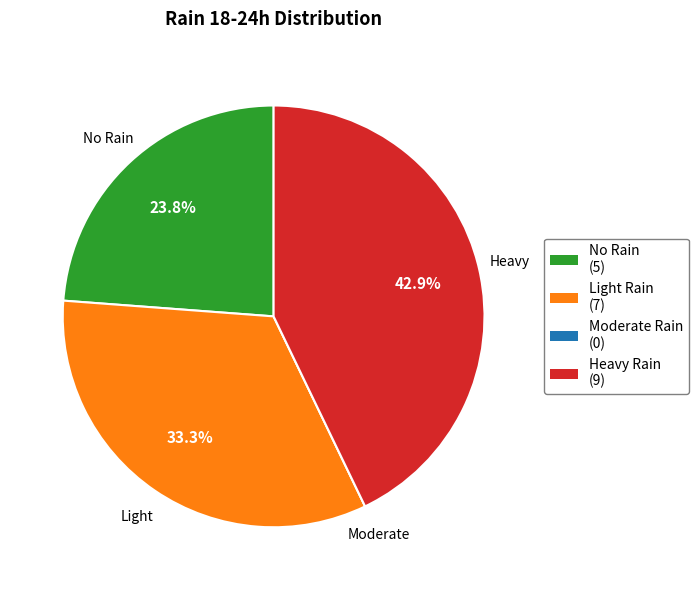

Is there any slice that represents more than half of the pie?

No